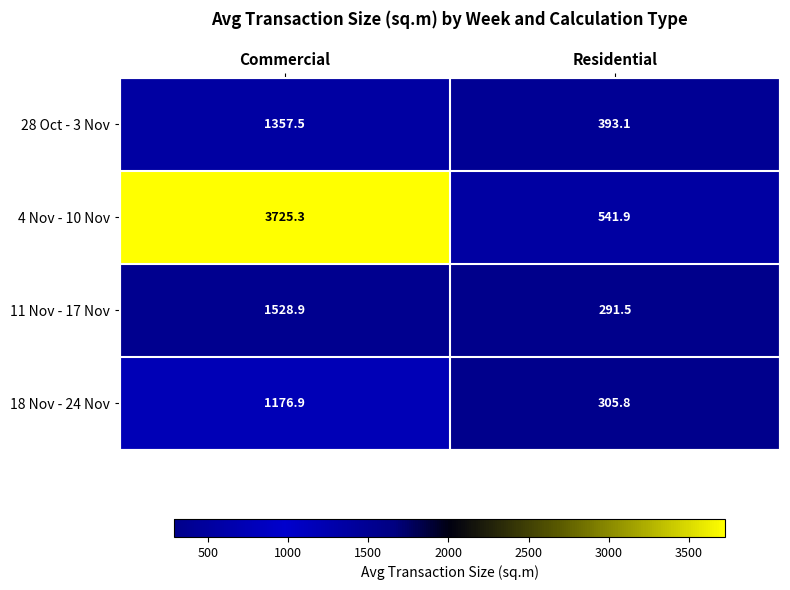

How many categories are shown in the chart?

2